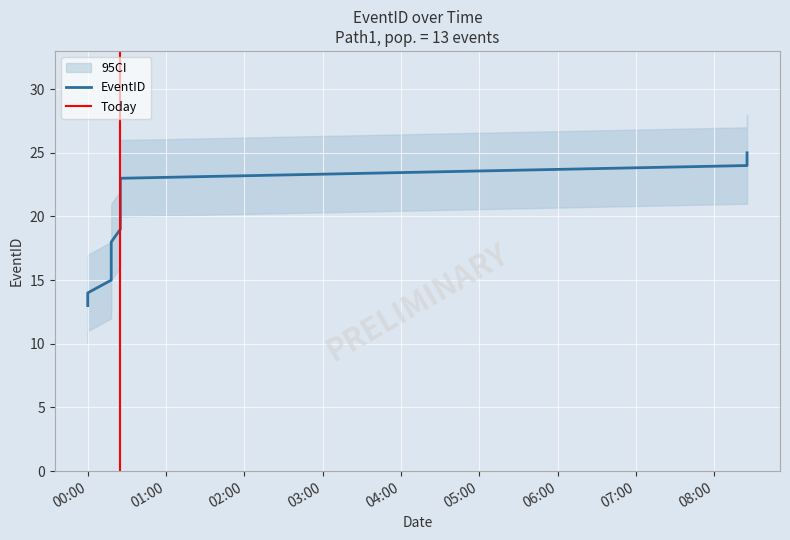

Which category has the highest value in the EventID series?

1943-07-14T08:25:00